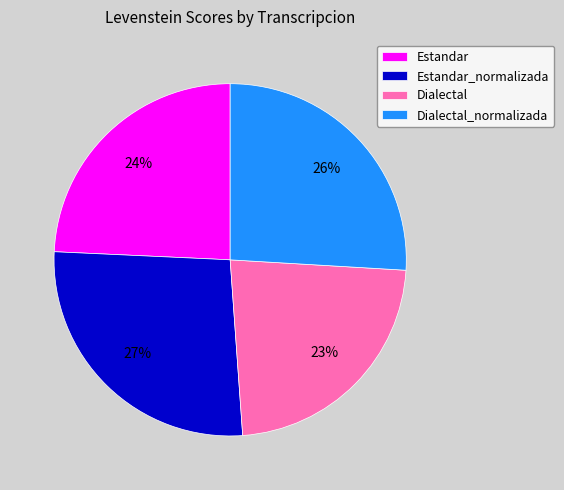

To the nearest percent, what is the difference between the largest and smallest slice percentages?

4%